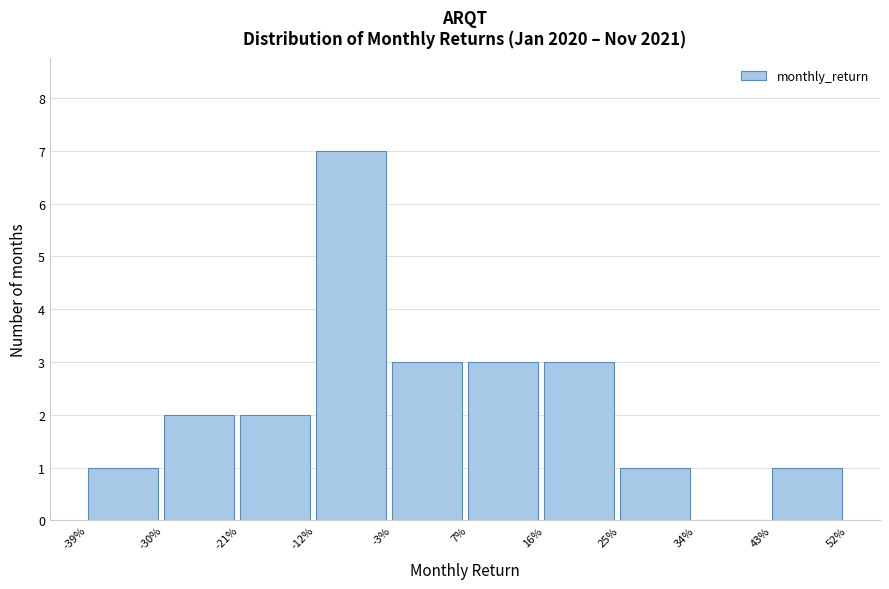

Reading left to right, list all the values displayed in this chart.

-39%=1	-30%=2	-21%=2	-12%=7	-3%=3	7%=3	16%=3	25%=1	34%=0	43%=1